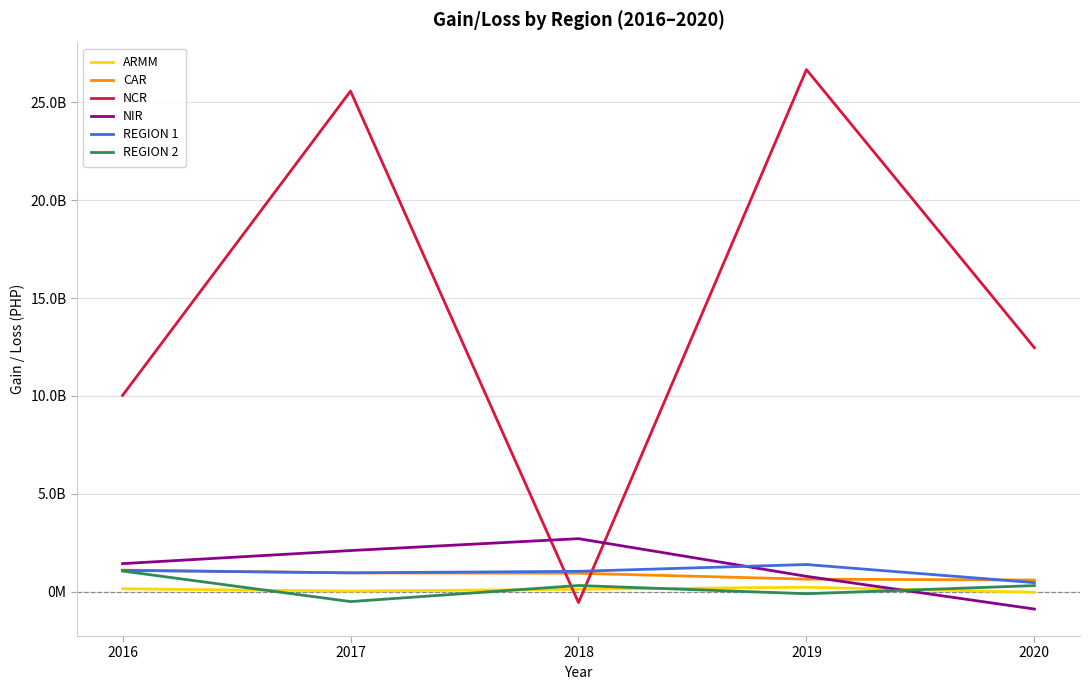

Read the ARMM value at 2019.

230800558.4